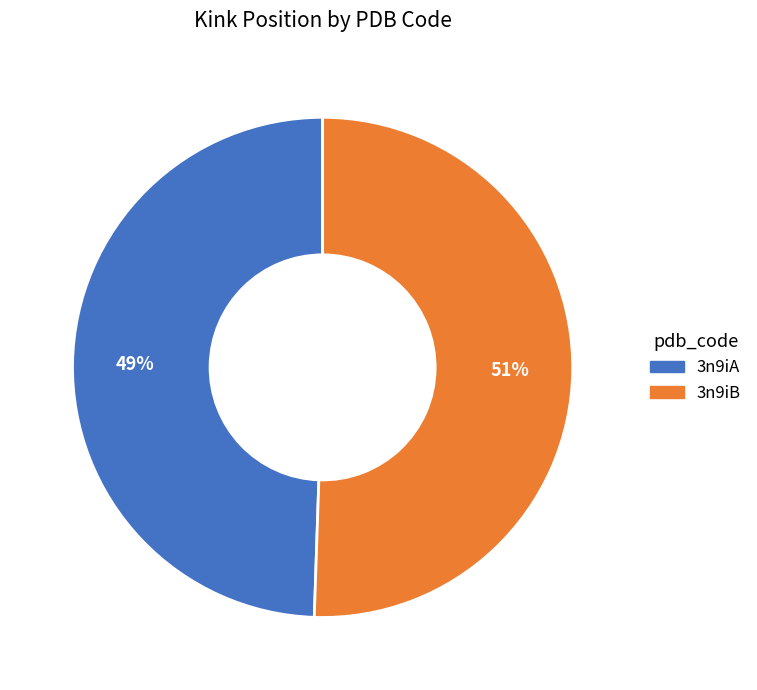

Which slice is the smallest?

3n9iA